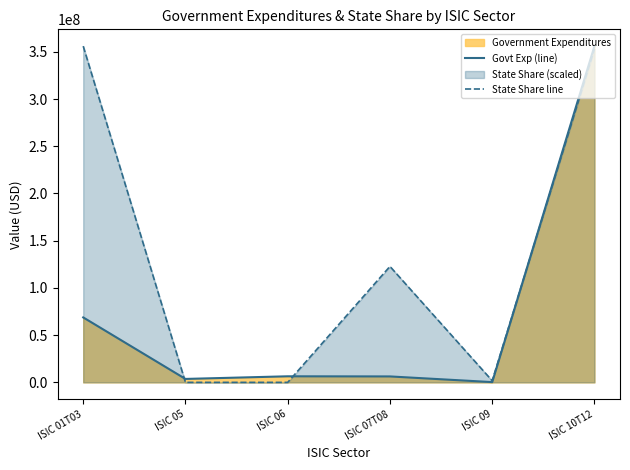

Which series has the largest total across all categories?

State Share line